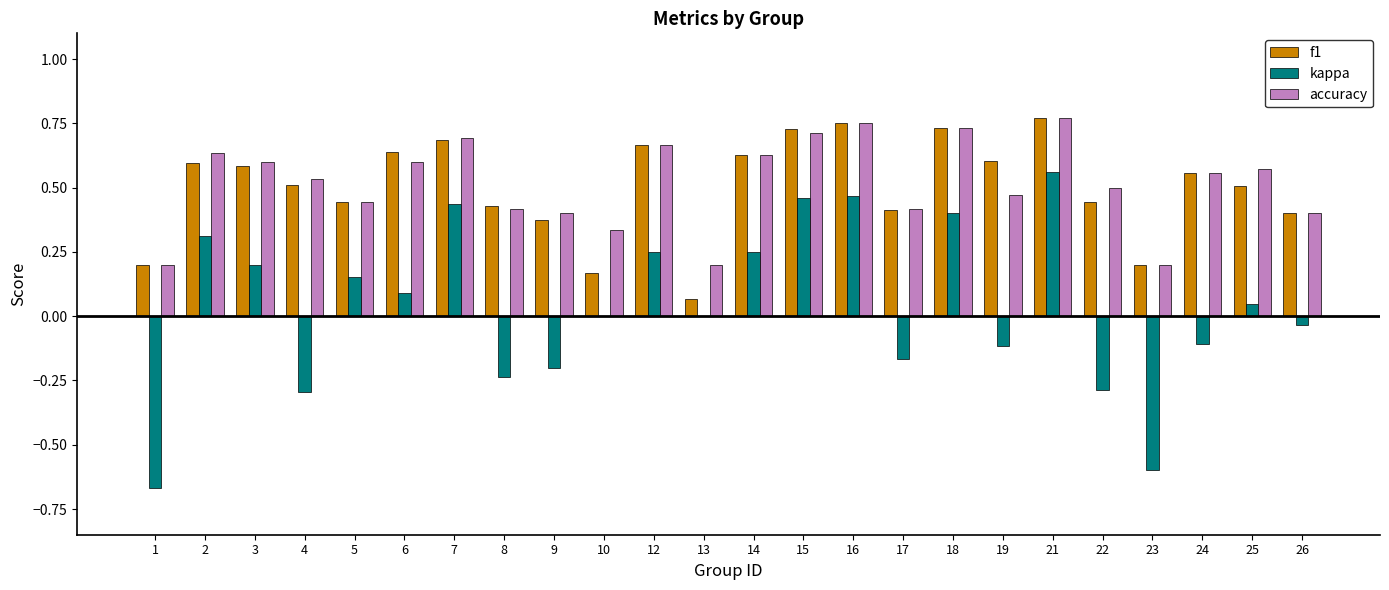

At which category is the sum across all series the highest?

21